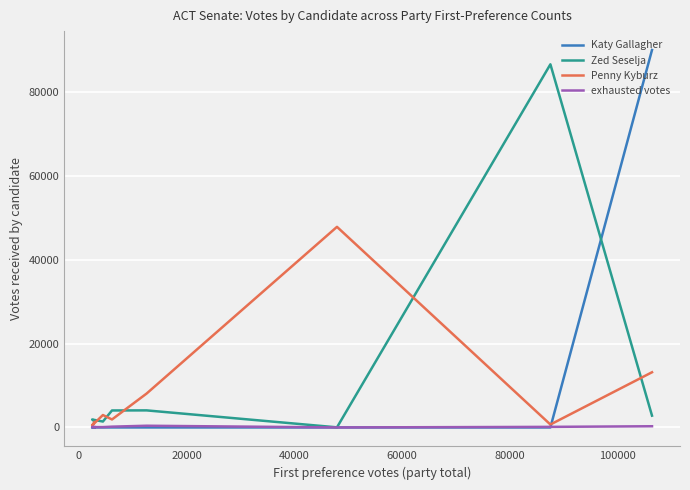

True or false: Katy Gallagher has more than 2 interior local peaks.

False